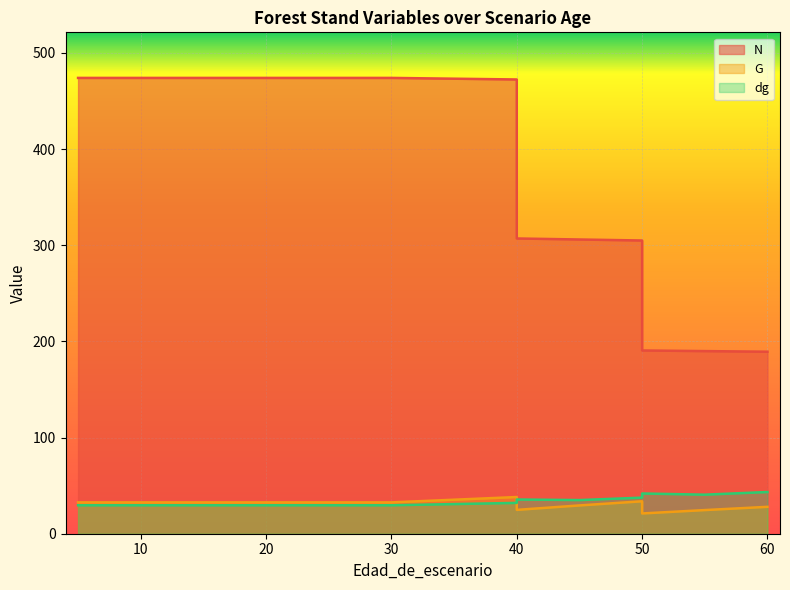

Is it true that N equals 189.2 at 60?

True